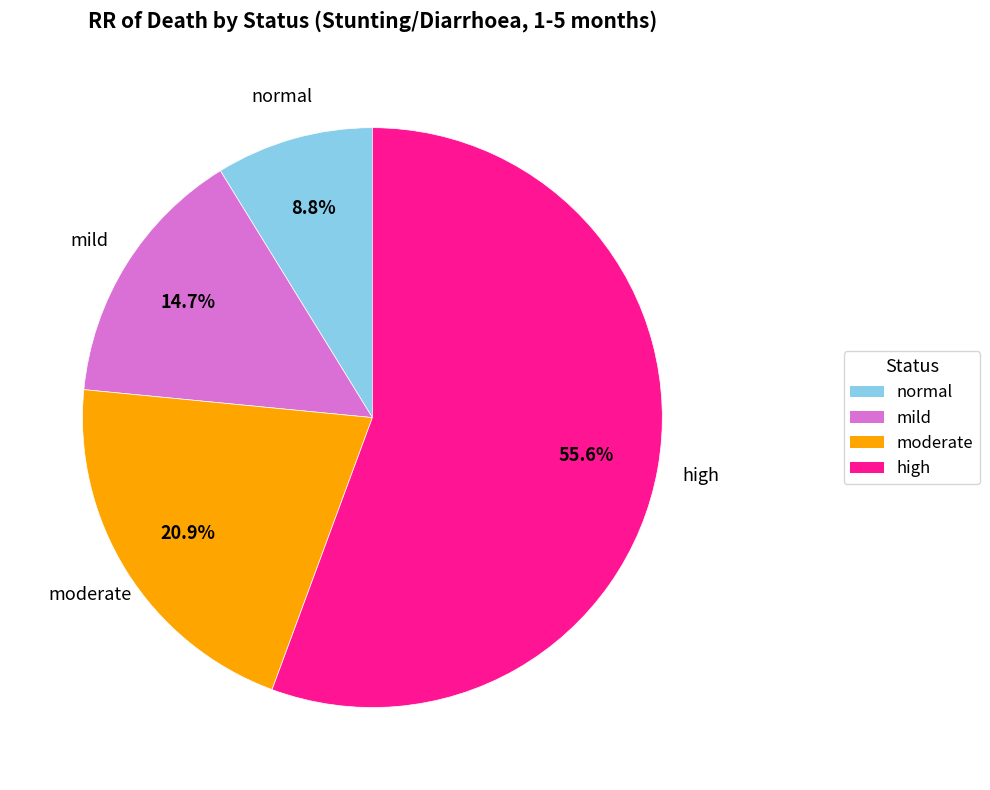

True or false: high accounts for 56% of the total.

True